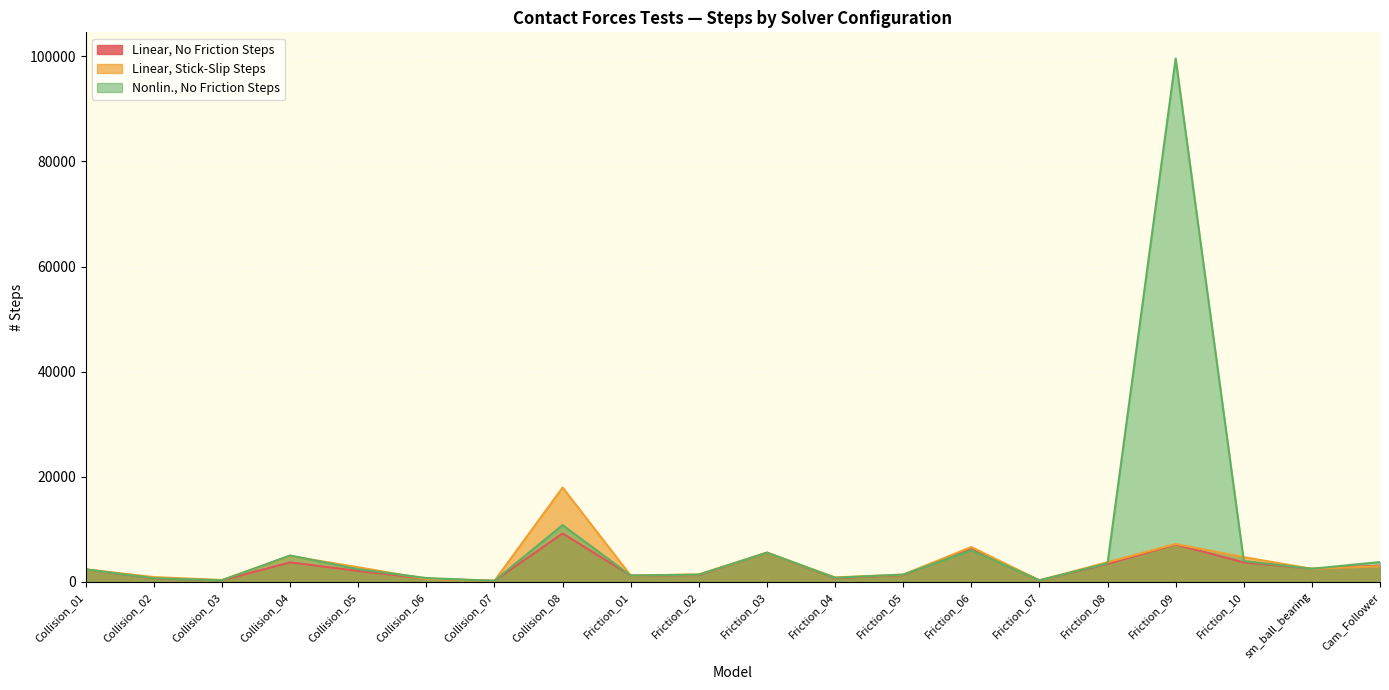

At how many categories does at least one series exceed 26662?

1